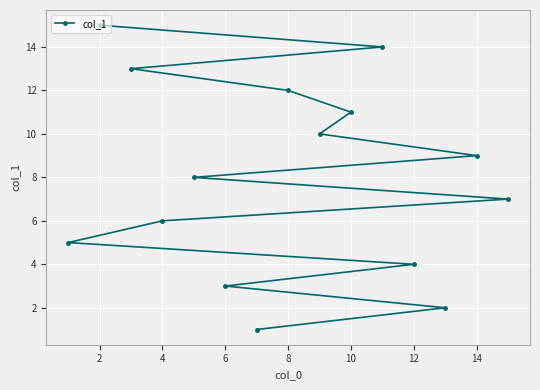

What is the ratio of the value at 10 to the value at 14?

1.2